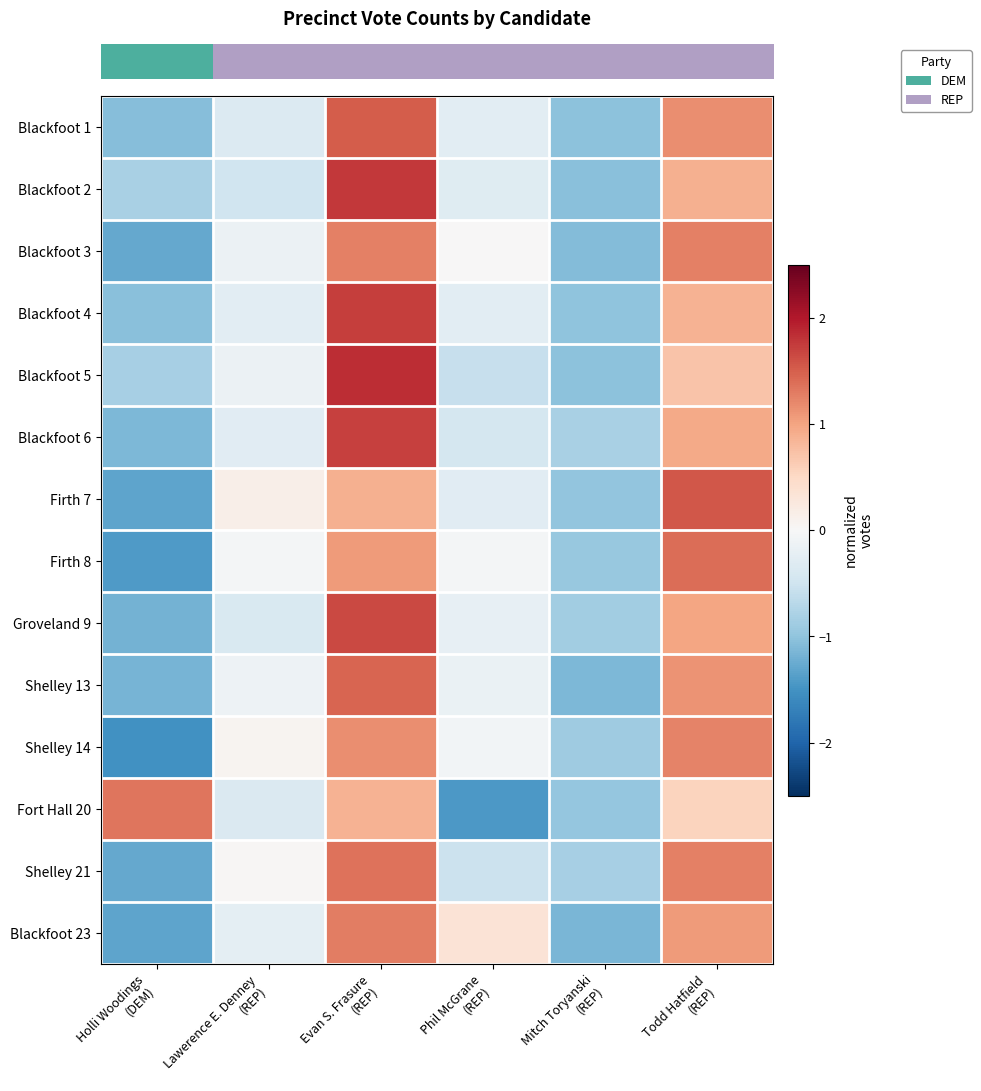

Reading left to right, what are all the values shown in this chart?

row_0: -1.1	-0.3	1.5	-0.3	-1.0	1.2
row_1: -0.8	-0.5	1.8	-0.3	-1.0	0.9
row_2: -1.3	-0.1	1.3	0.0	-1.1	1.3
row_3: -1.1	-0.3	1.7	-0.3	-1.0	0.9
row_4: -0.8	-0.2	1.9	-0.6	-1.0	0.7
row_5: -1.1	-0.3	1.7	-0.4	-0.8	1.0
row_6: -1.3	0.1	0.9	-0.3	-1.0	1.6
row_7: -1.4	-0.1	1.1	-0.1	-0.9	1.4
row_8: -1.2	-0.4	1.6	-0.2	-0.9	1.0
row_9: -1.2	-0.1	1.5	-0.2	-1.1	1.1
row_10: -1.5	0.1	1.2	-0.1	-0.9	1.2
row_11: 1.3	-0.4	0.9	-1.4	-1.0	0.6
row_12: -1.3	0.0	1.4	-0.5	-0.8	1.3
row_13: -1.3	-0.2	1.3	0.3	-1.1	1.1